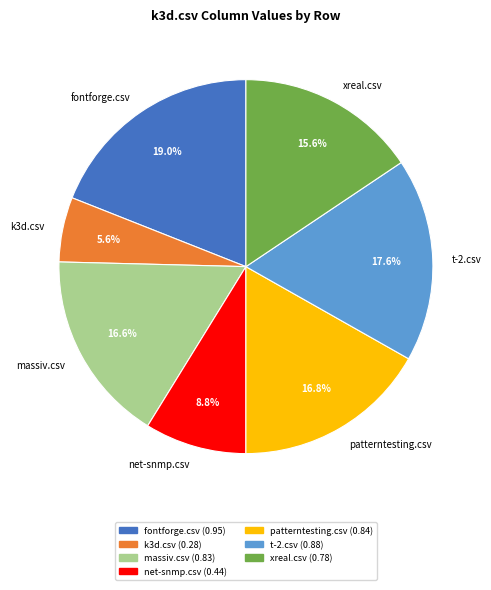

Which category has the biggest portion of the pie?

fontforge.csv